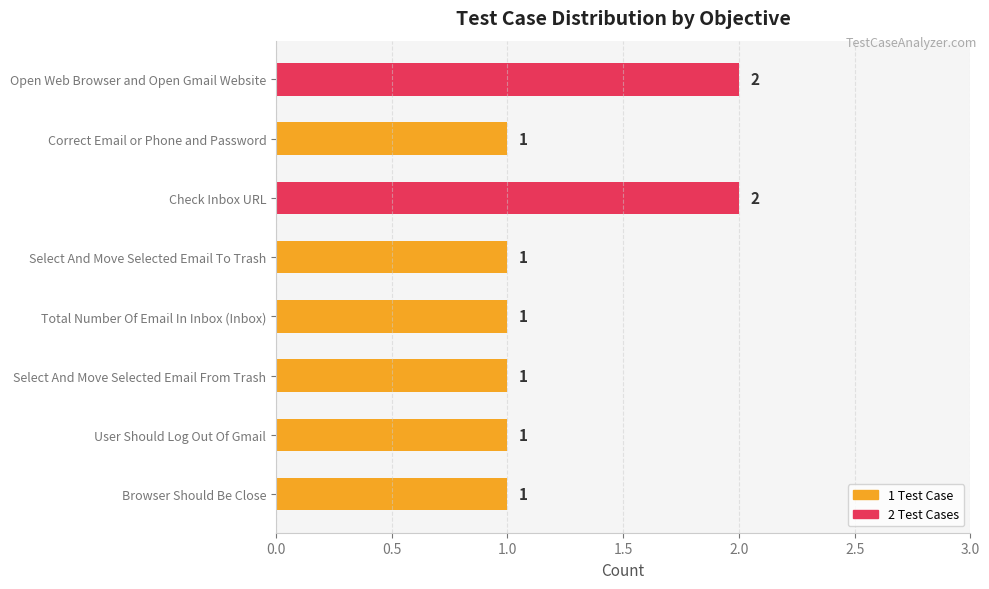

Count the values in the range 1 to 2.

8